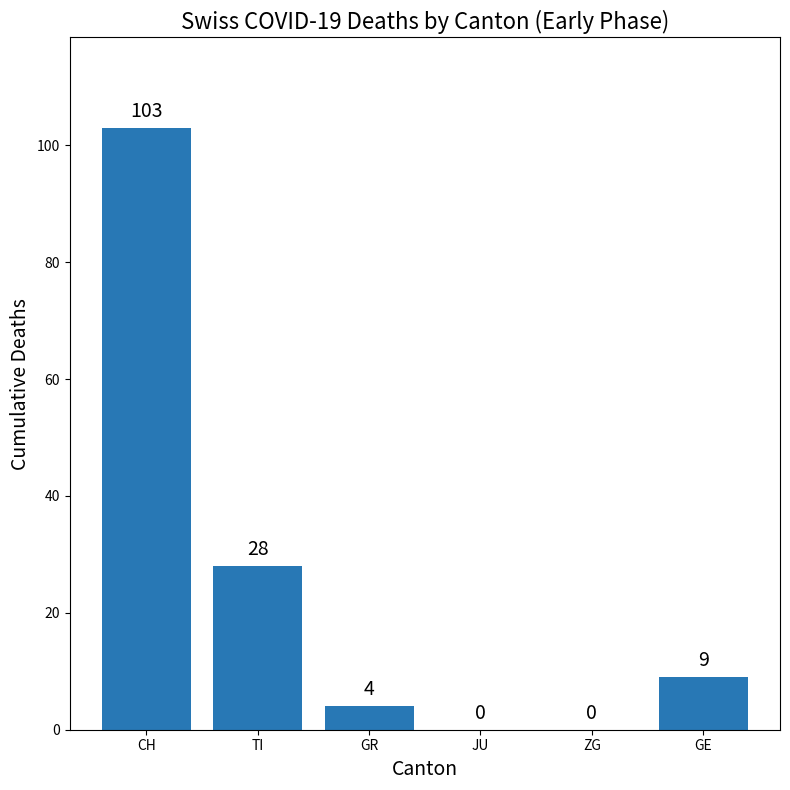

What is the change in value from TI to GR?

-24